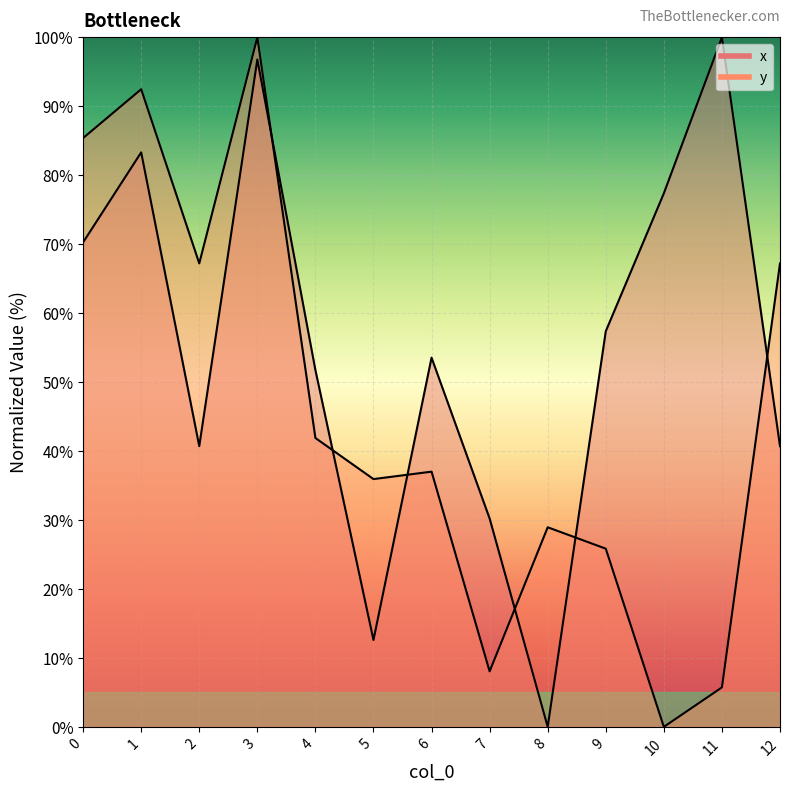

True or false: y has more than 0 points higher than both neighbors.

True